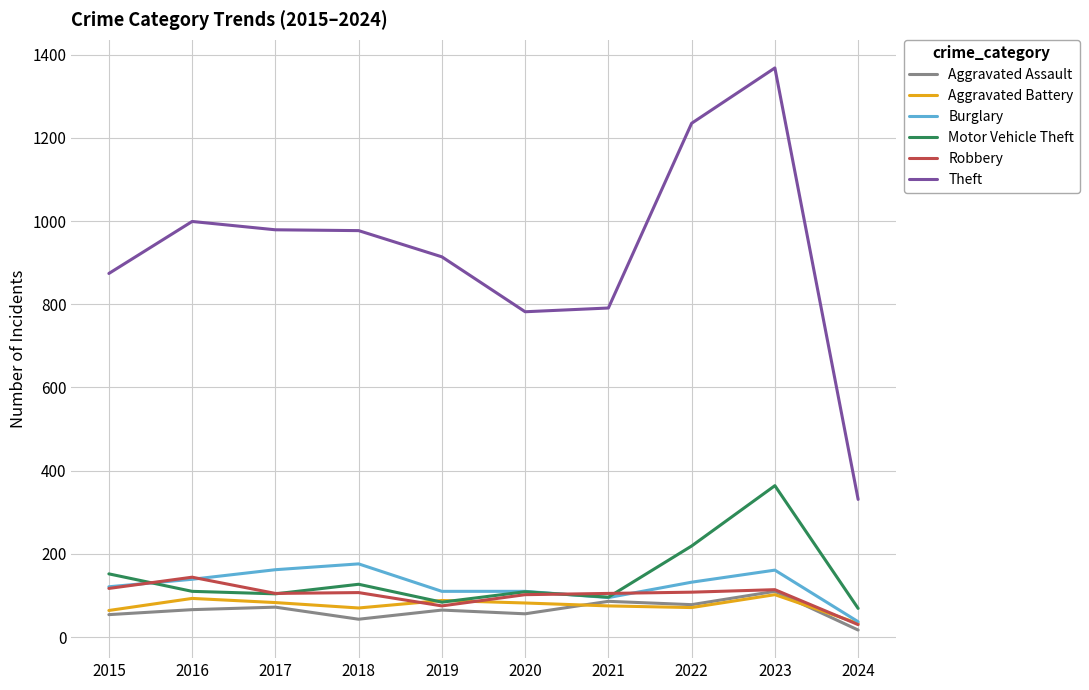

What is the spread (max minus min) of values at 2019?

849